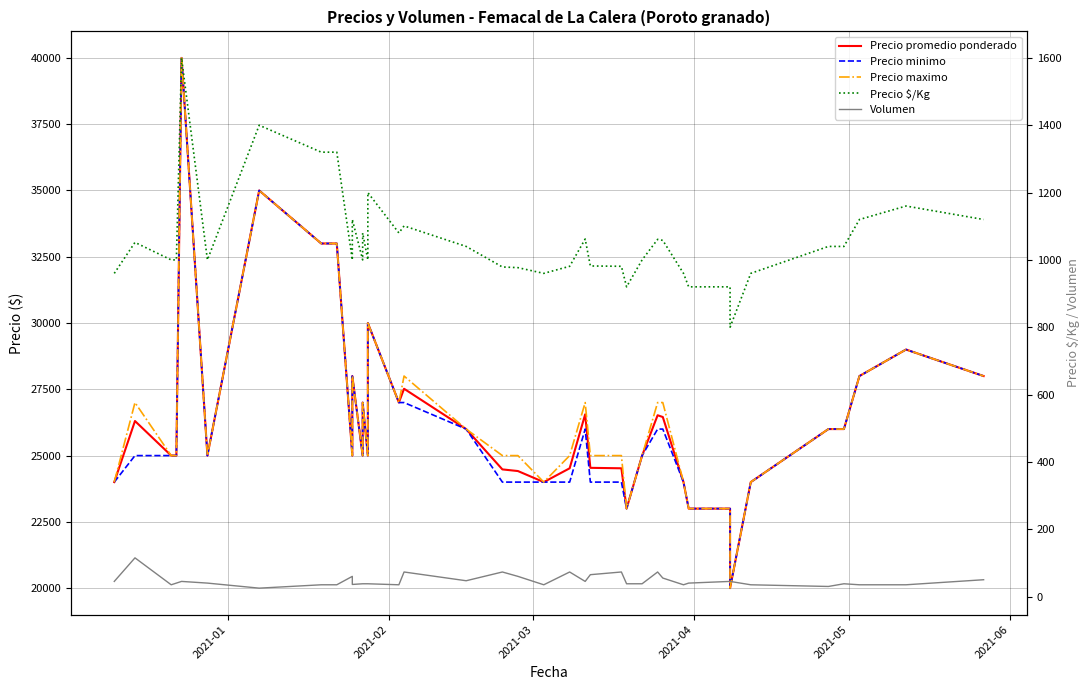

Reading left to right, list all the values displayed in this chart.

Precio promedio ponderado: 24000	26304	25000	25000	40000	25000	35000	33000	33000	33000	25000	28000	25000	27000	25000	30000	27000	27521	26000	24479	24417	24000	24521	26556	24538	24521	23000	25000	26521	26455	24000	23000	23000	20000	24000	26000	26000	28000	29000	28000
Precio minimo: 24000	25000	25000	25000	40000	25000	35000	33000	33000	33000	25000	28000	25000	27000	25000	30000	27000	27000	26000	24000	24000	24000	24000	26000	24000	24000	23000	25000	26000	26000	24000	23000	23000	20000	24000	26000	26000	28000	29000	28000
Precio maximo: 24000	27000	25000	25000	40000	25000	35000	33000	33000	33000	25000	28000	25000	27000	25000	30000	27000	28000	26000	25000	25000	24000	25000	27000	25000	25000	23000	25000	27000	27000	24000	23000	23000	20000	24000	26000	26000	28000	29000	28000
Precio $/Kg: 960	1052	1000	1000	1600	1000	1400	1320	1320	1320	1000	1120	1000	1080	1000	1200	1080	1101	1040	979	977	960	981	1062	982	981	920	1000	1061	1058	960	920	920	800	960	1040	1040	1120	1160	1120
Volumen: 45	115	35	40	45	40	25	35	35	35	60	36	38	38	38	38	35	73	47	73	60	35	73	45	65	73	38	38	73	55	35	40	45	45	35	30	38	35	35	50